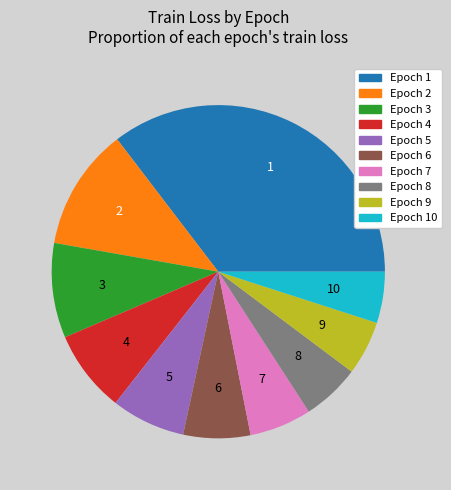

Is there any slice that represents more than half of the pie?

No